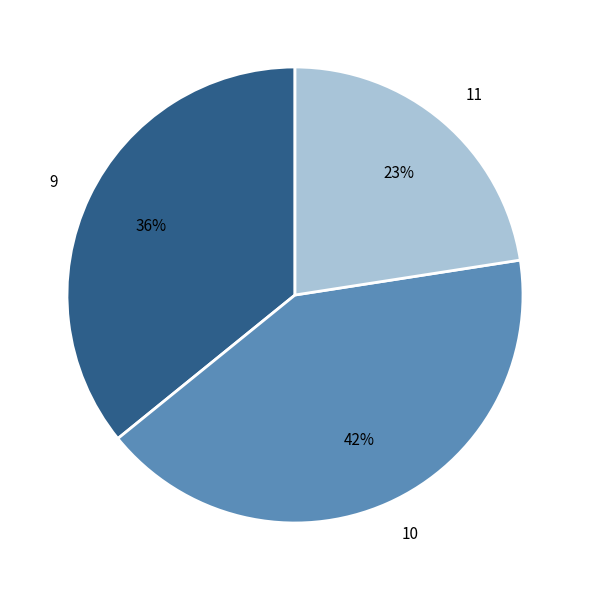

To the nearest percent, what is the average slice percentage?

33%